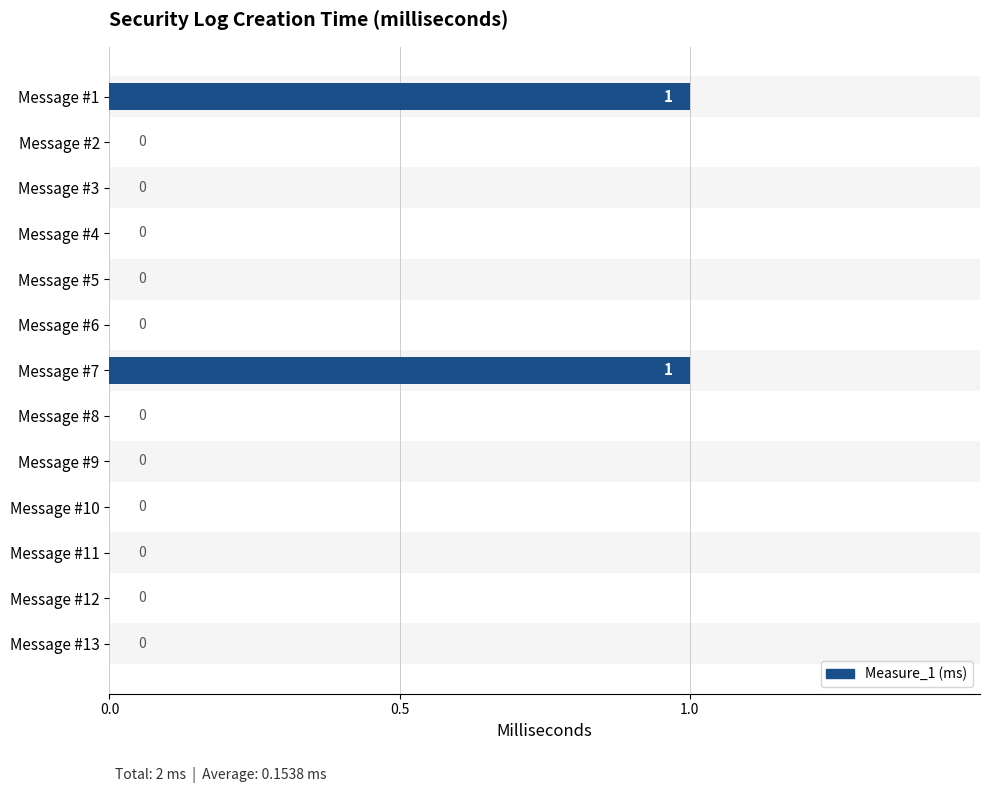

Count the values in the range 0 to 1.

13